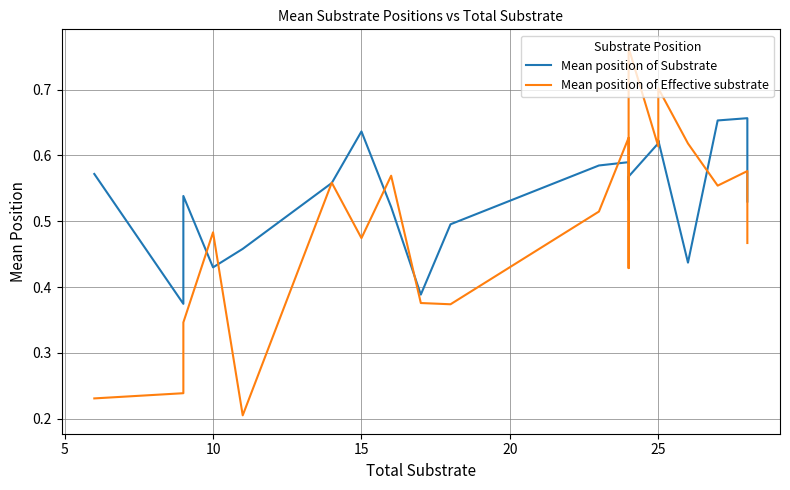

The value of Mean position of Effective substrate at 15 is 0.2. True or false?

False